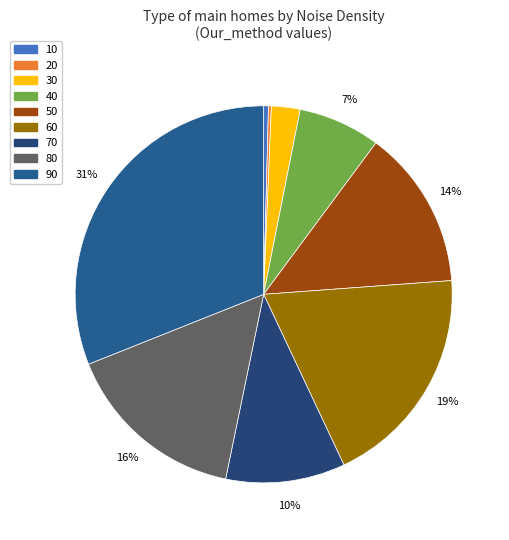

To the nearest percent, what percentage of the pie is 90?

31%